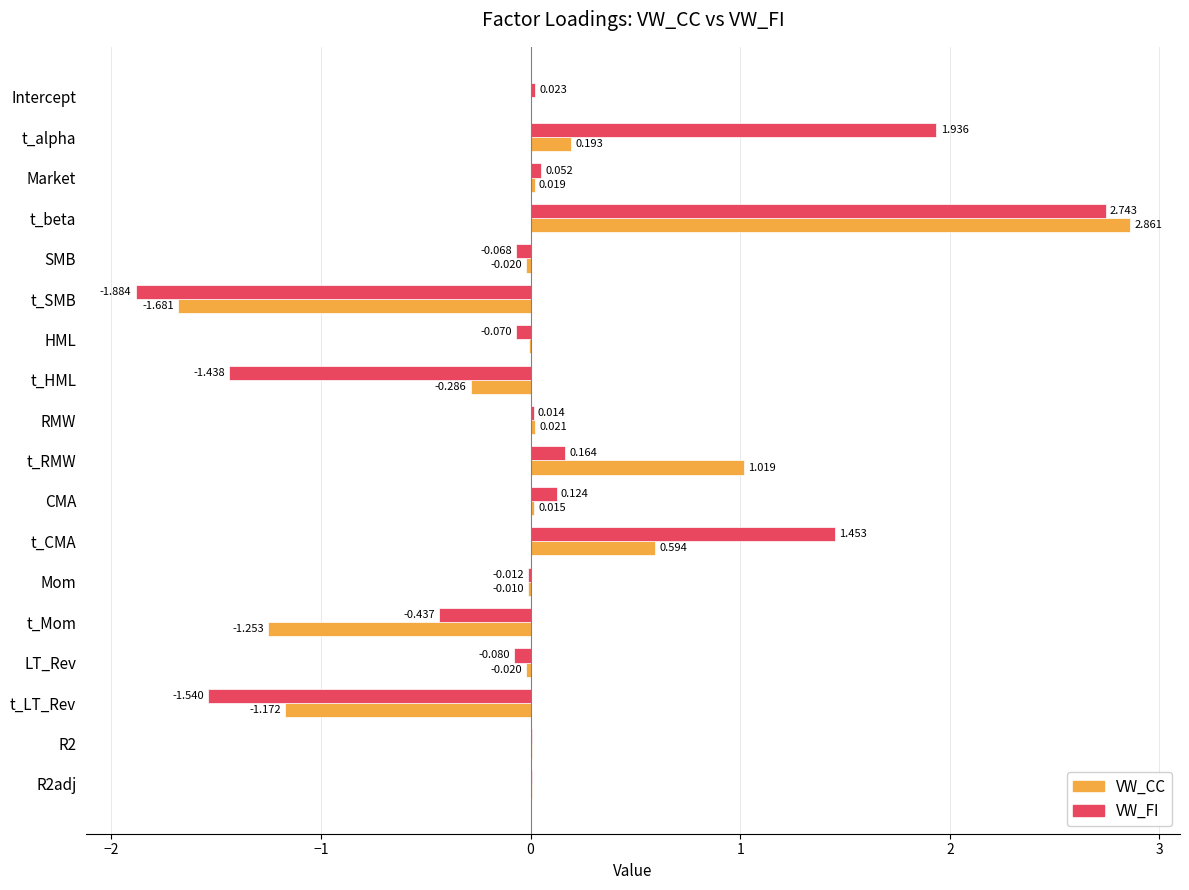

Is the value of VW_CC at R2adj greater than the value of VW_FI at R2?

No